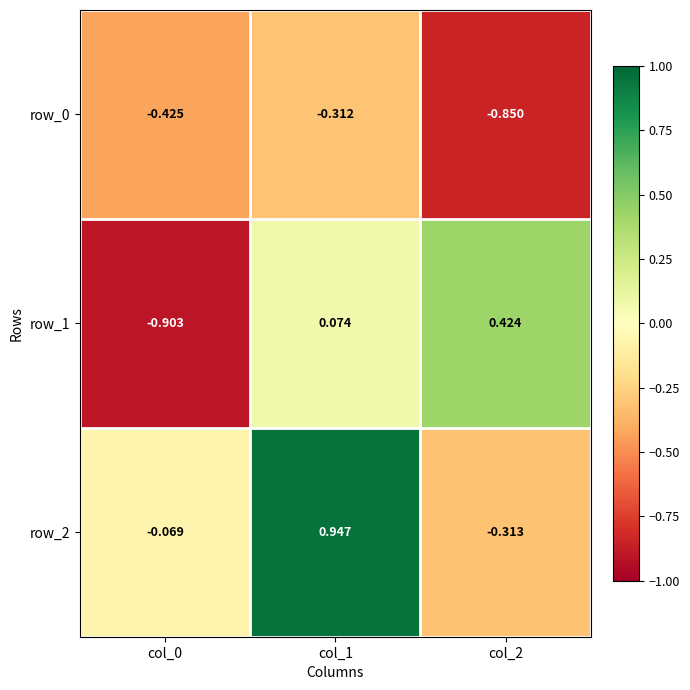

Rank the series at col_2 from highest to lowest value.

row_1, row_2, row_0